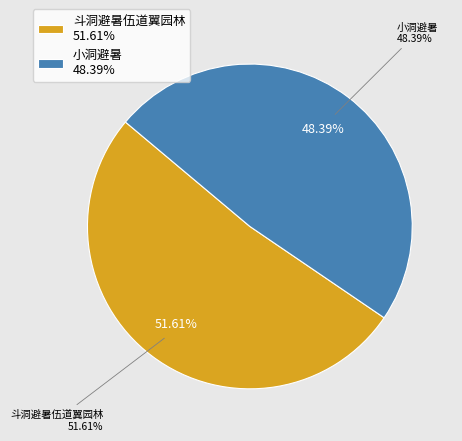

To the nearest percent, what percentage of the pie is 小洞避暑?

48%